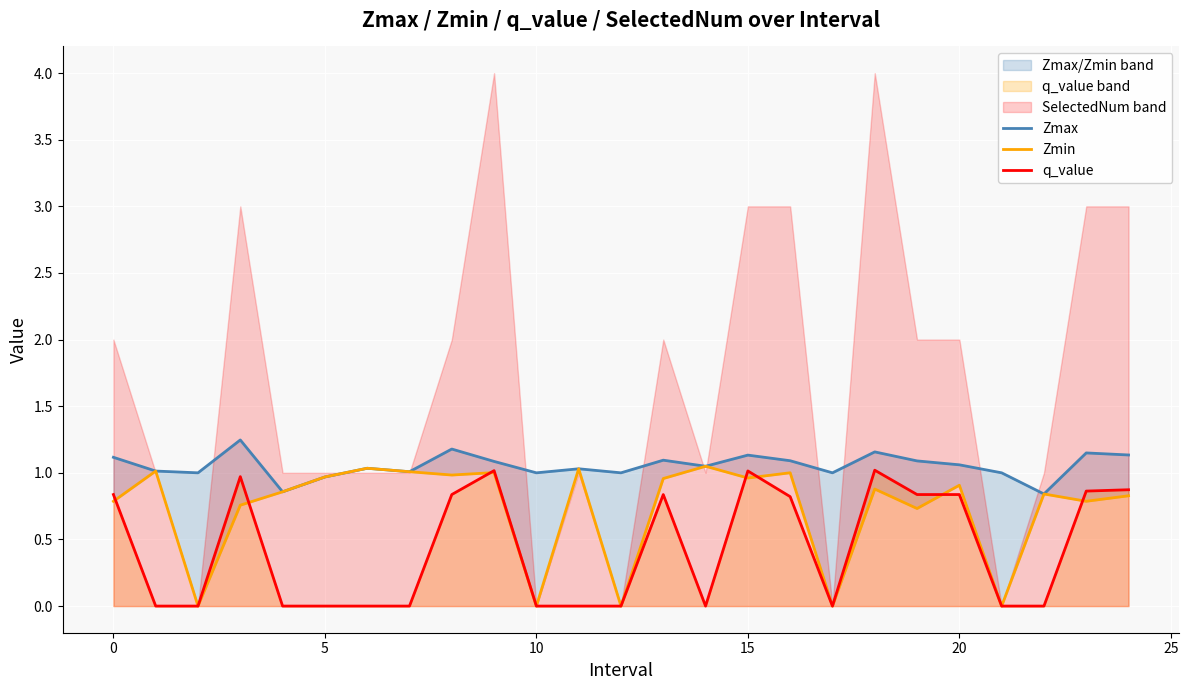

At which label does q_value reach its peak?

18